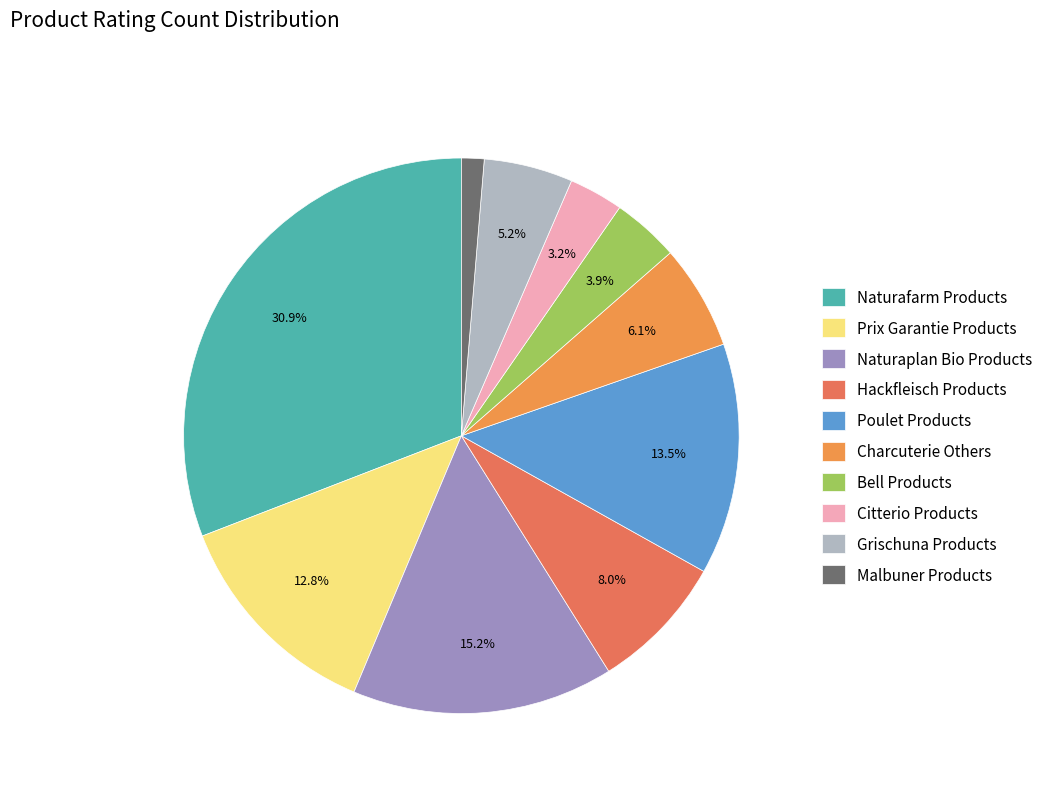

How many slices are in this pie chart?

10